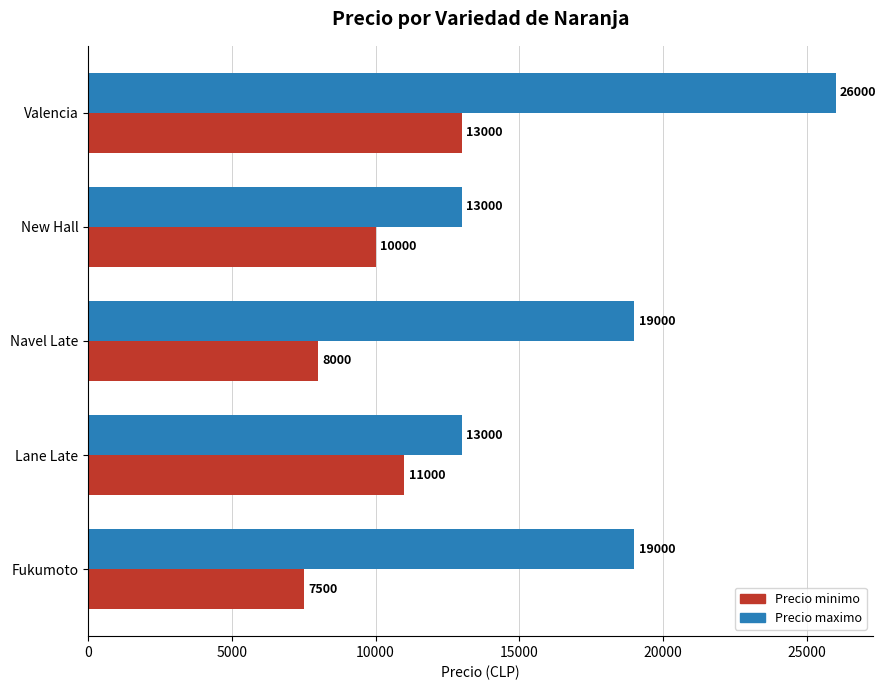

What is the sum of all Precio minimo values?

49500